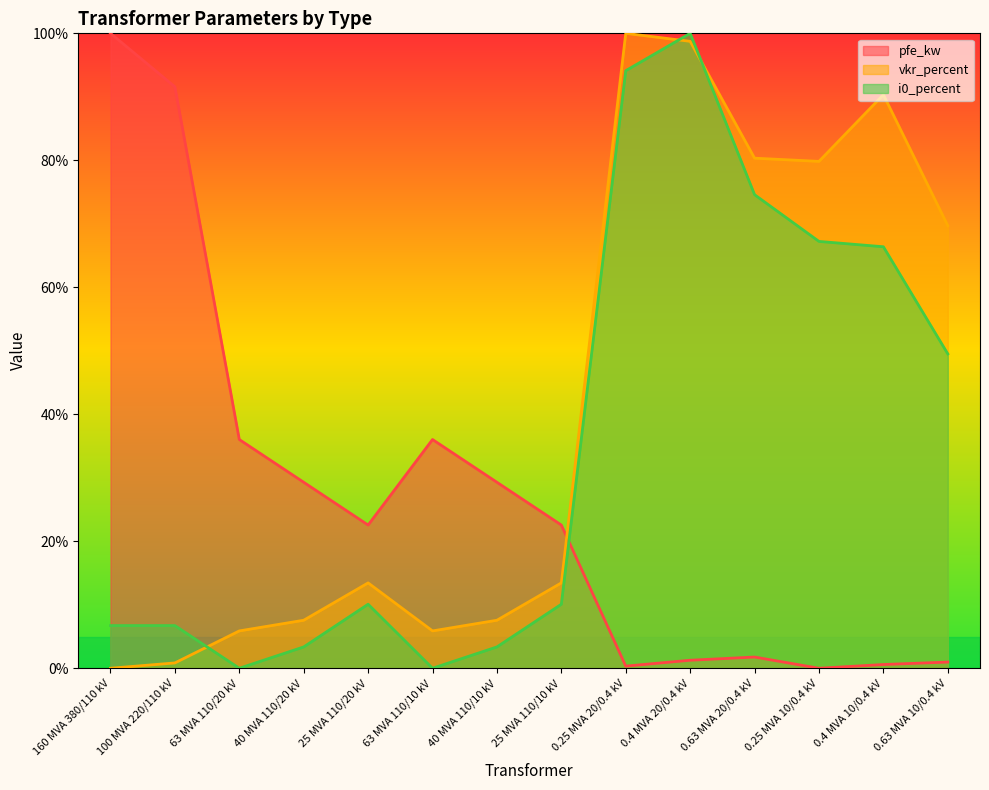

Which has a higher value, 40 MVA 110/20 kV or 25 MVA 110/20 kV?

40 MVA 110/20 kV